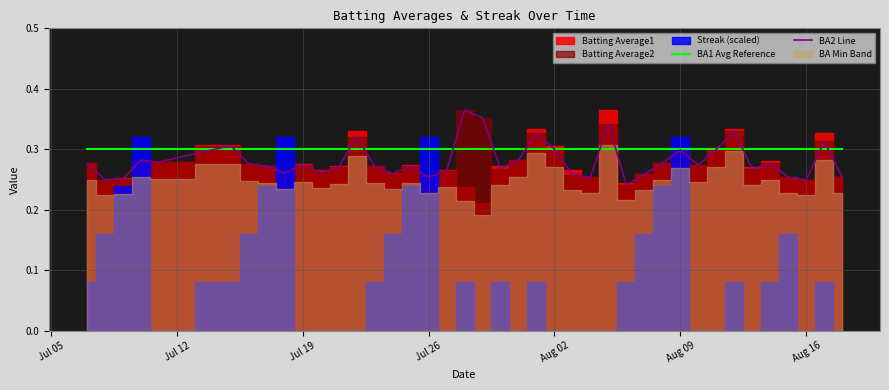

The BA1 Avg Reference series shows 0.3 at Jul 19. True or false?

True